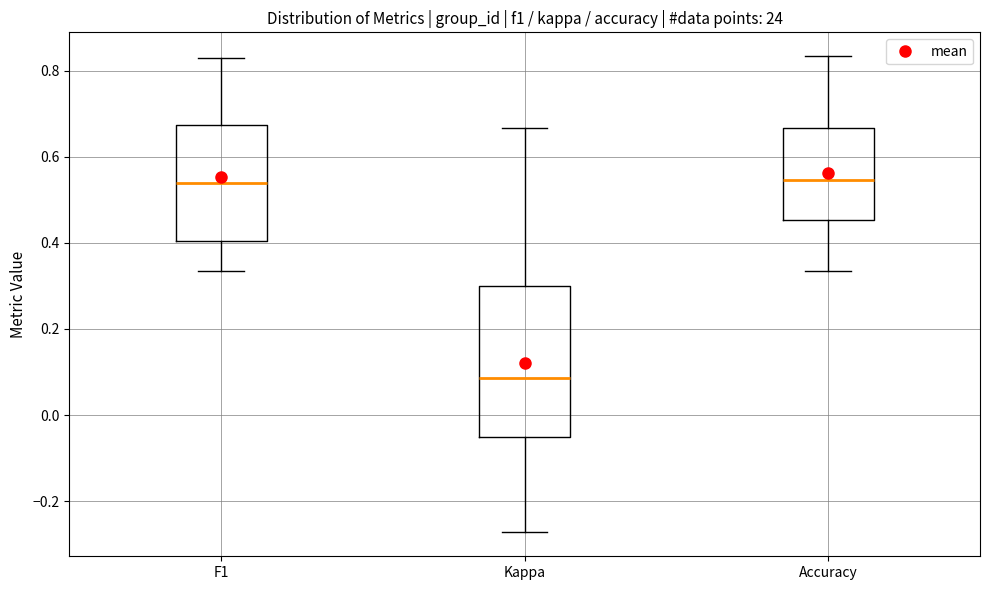

Which box is the tallest, from its lower edge to its upper edge?

Kappa